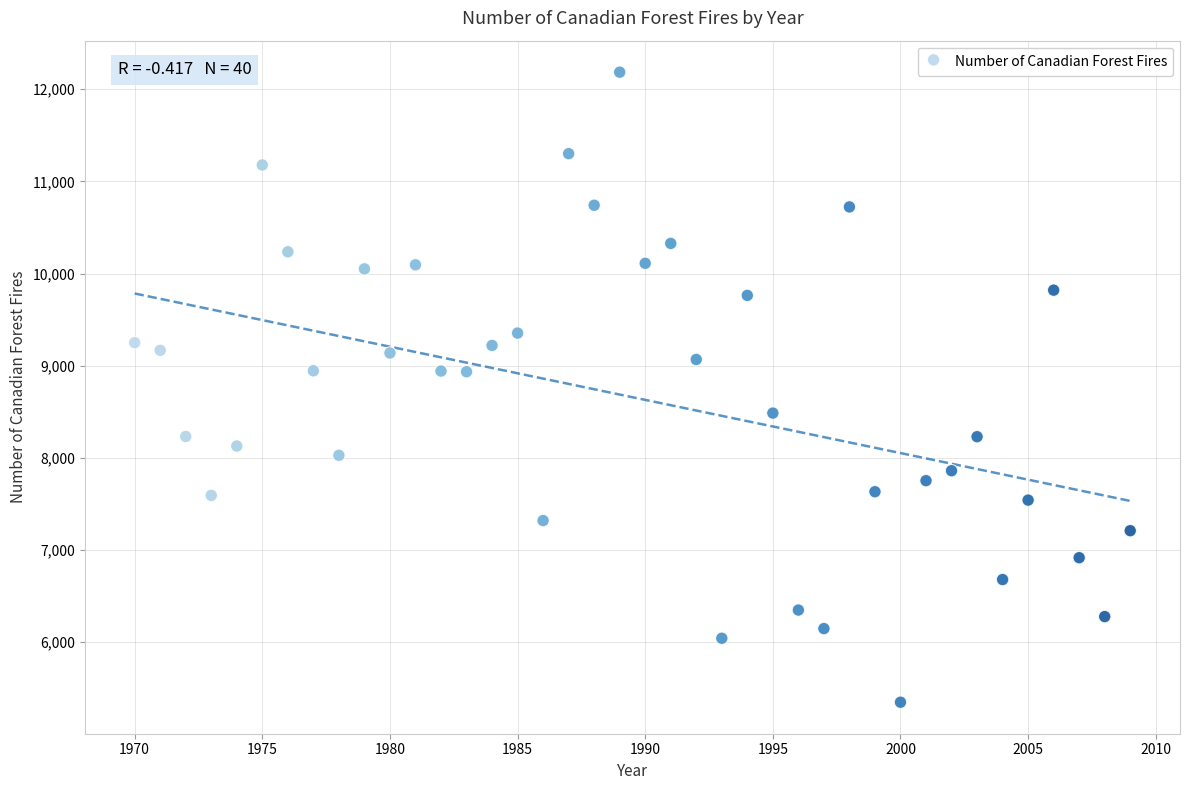

What is the range of X values (max minus min)?

39